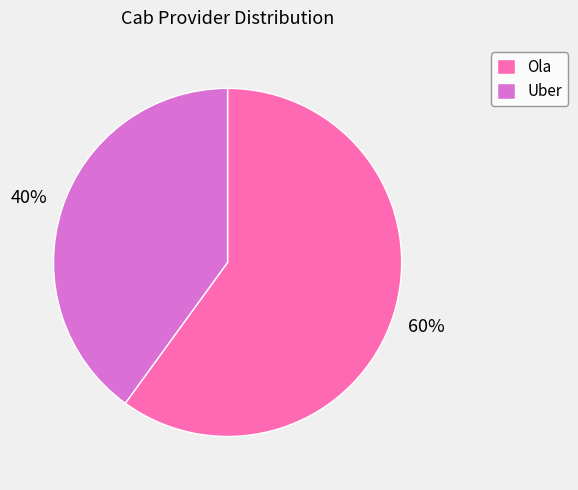

Which slice represents more than half of the pie?

Ola